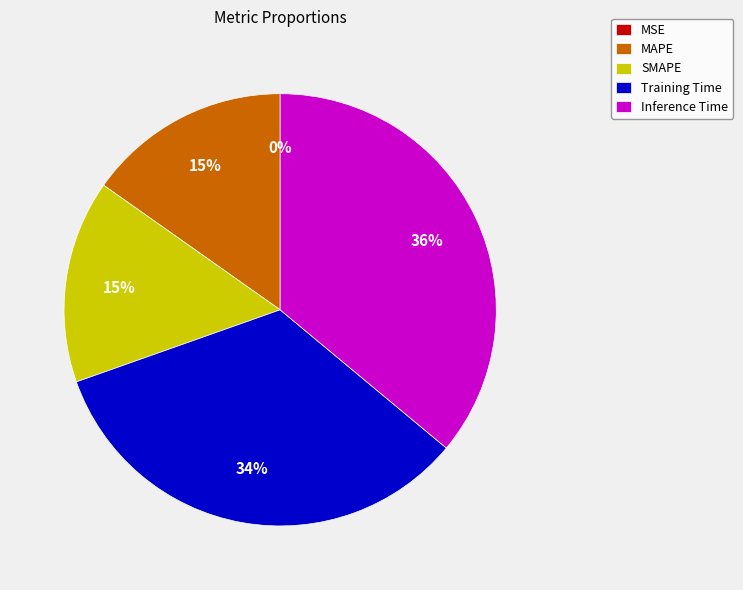

What is the largest slice in the pie chart?

Inference Time